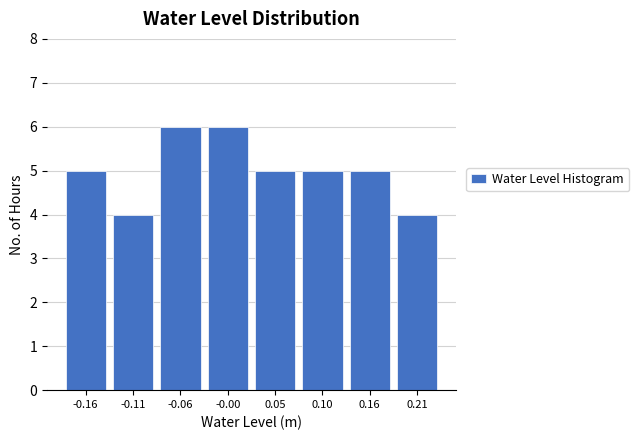

Reading left to right, what are all the values shown in this chart?

-0.16=5	-0.11=4	-0.06=6	-0.00=6	0.05=5	0.10=5	0.16=5	0.21=4